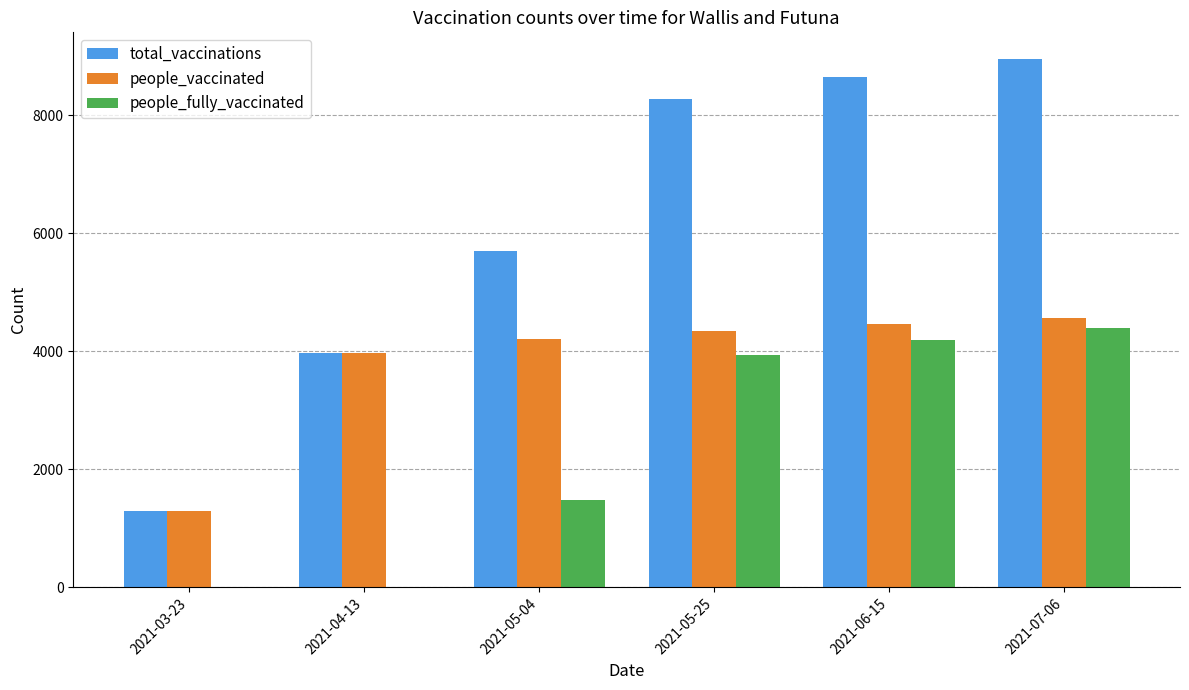

How many series are shown in this chart?

3